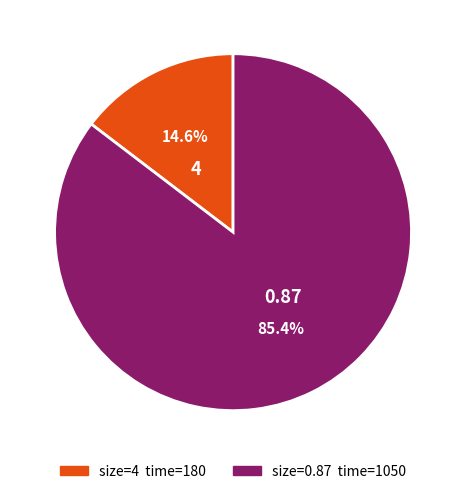

Which slice is the largest?

0.87